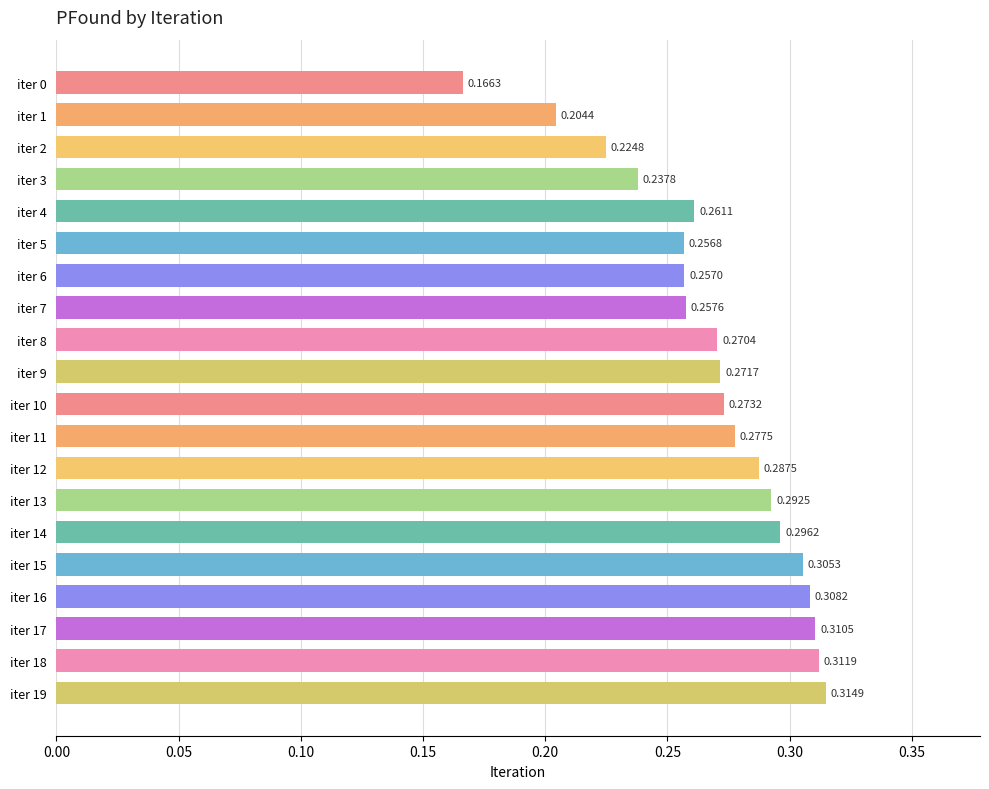

List the labels in order of value, largest first.

iter 19, iter 18, iter 17, iter 16, iter 15, iter 14, iter 13, iter 12, iter 11, iter 10, iter 9, iter 8, iter 4, iter 7, iter 6, iter 5, iter 3, iter 2, iter 1, iter 0